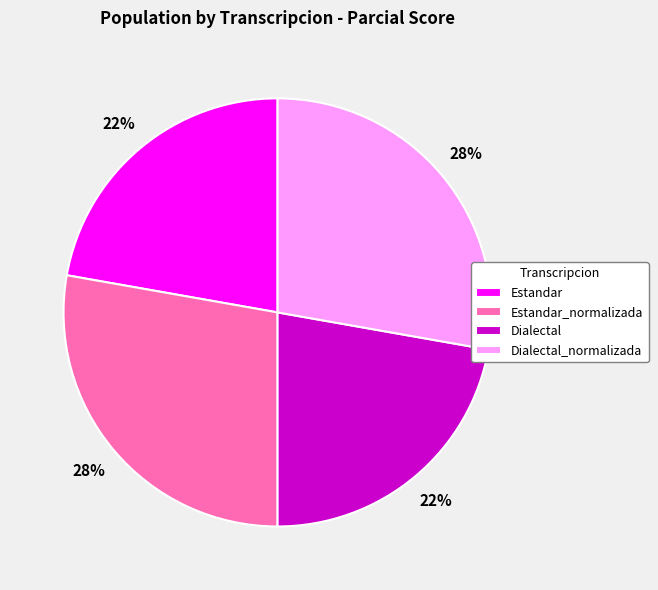

Does any single category account for the majority?

No